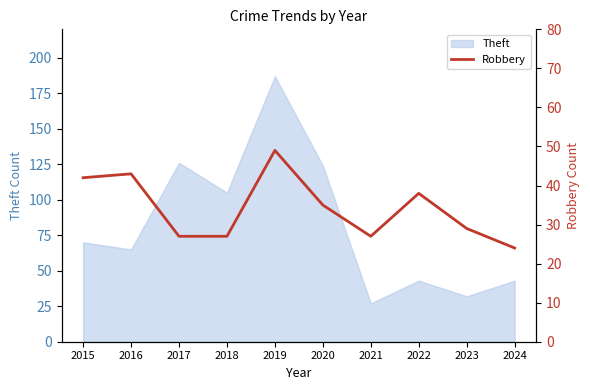

Is it true that Theft equals 54 at 2017?

False